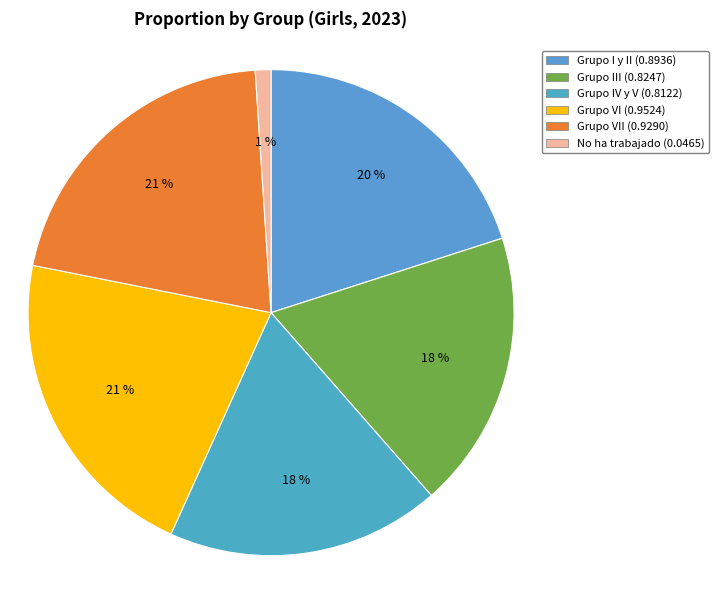

Count the number of slices in the pie.

6